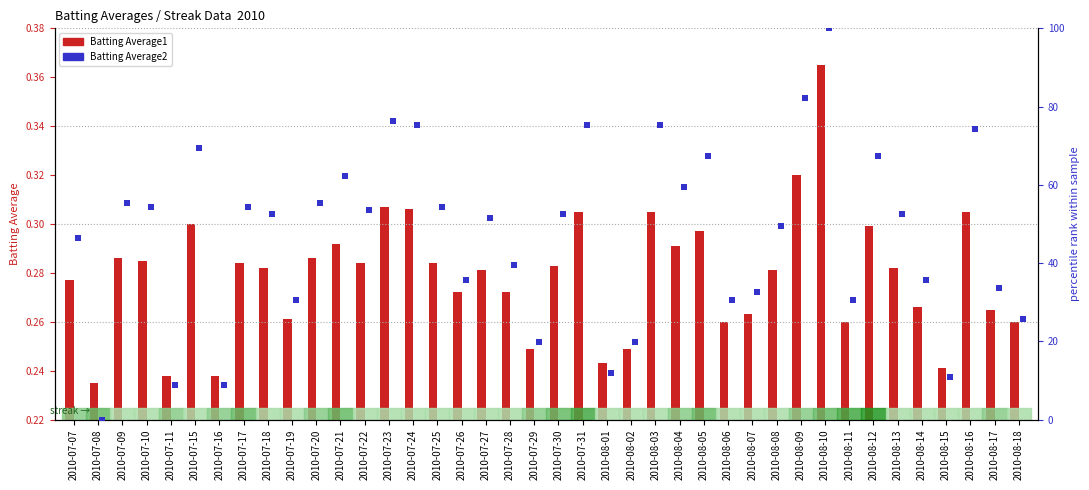

Which series has the largest Y range (max minus min)?

Batting Average2